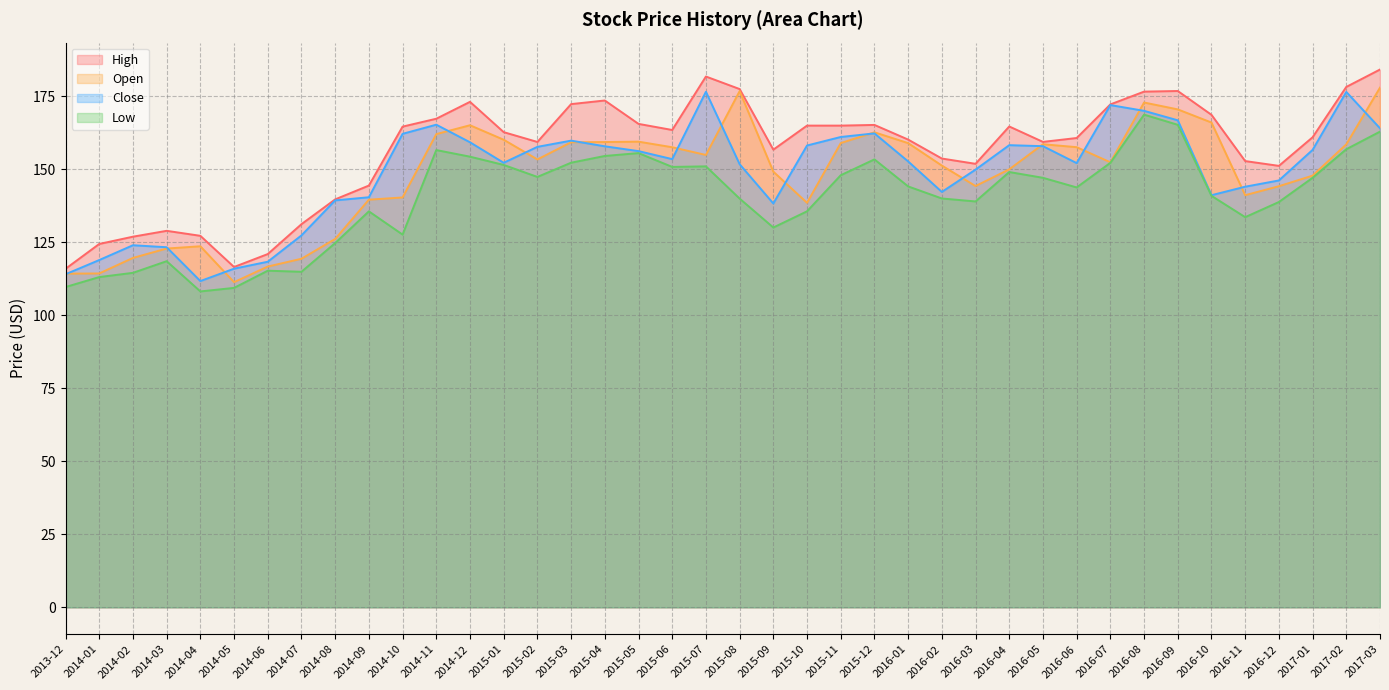

What is the total value across all series at 2016-02?

587.4